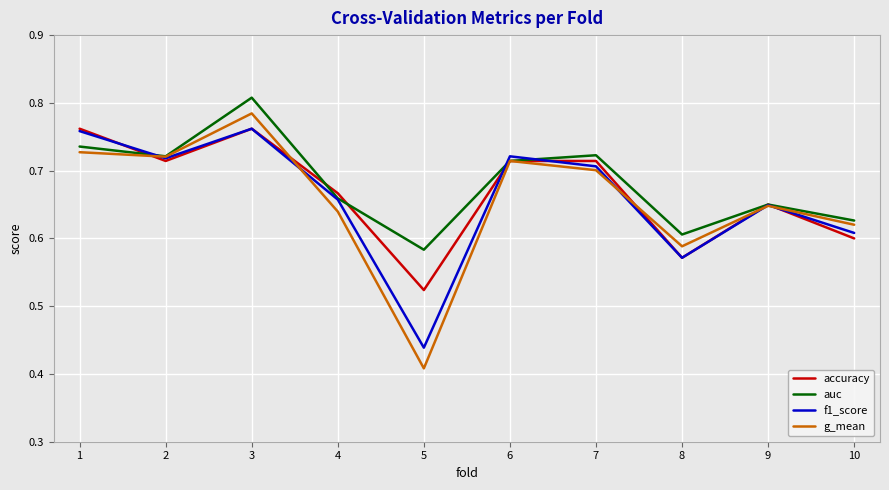

Where is accuracy nearest to the value 0?

5